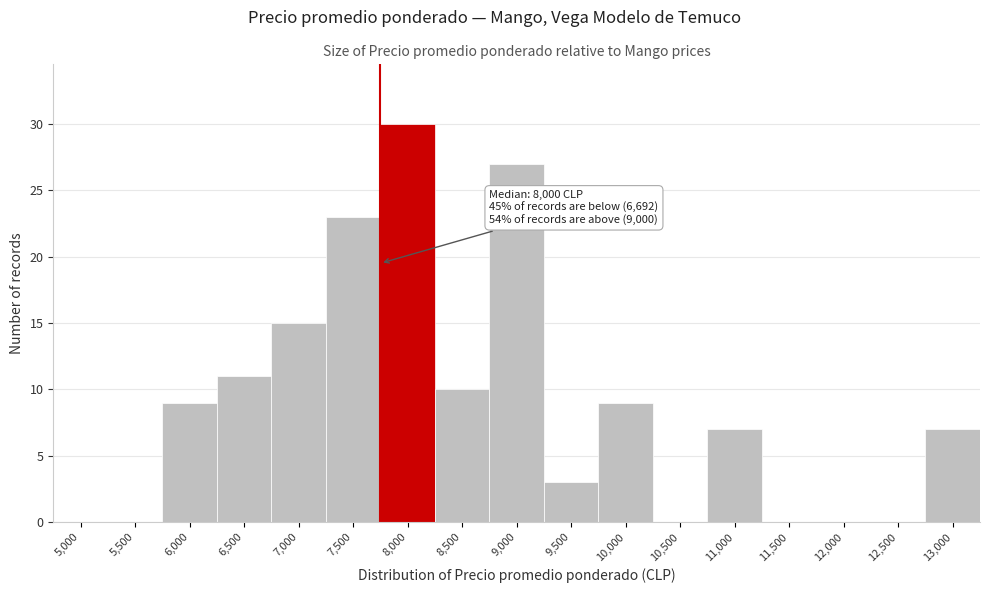

Reading right to left, extract all data points from this chart.

13,000=7	12,500=0	12,000=0	11,500=0	11,000=7	10,500=0	10,000=9	9,500=3	9,000=27	8,500=10	8,000=30	7,500=23	7,000=15	6,500=11	6,000=9	5,500=0	5,000=0